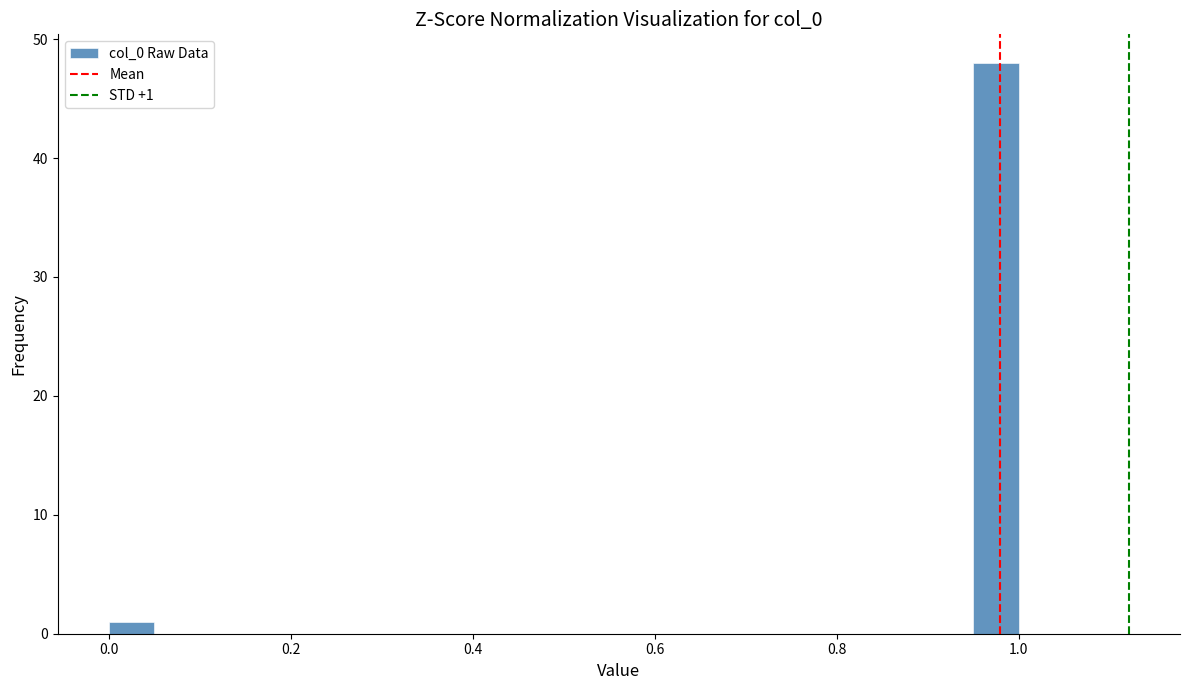

Read against the x-axis, roughly where is the centre of the tallest bar?

0.98